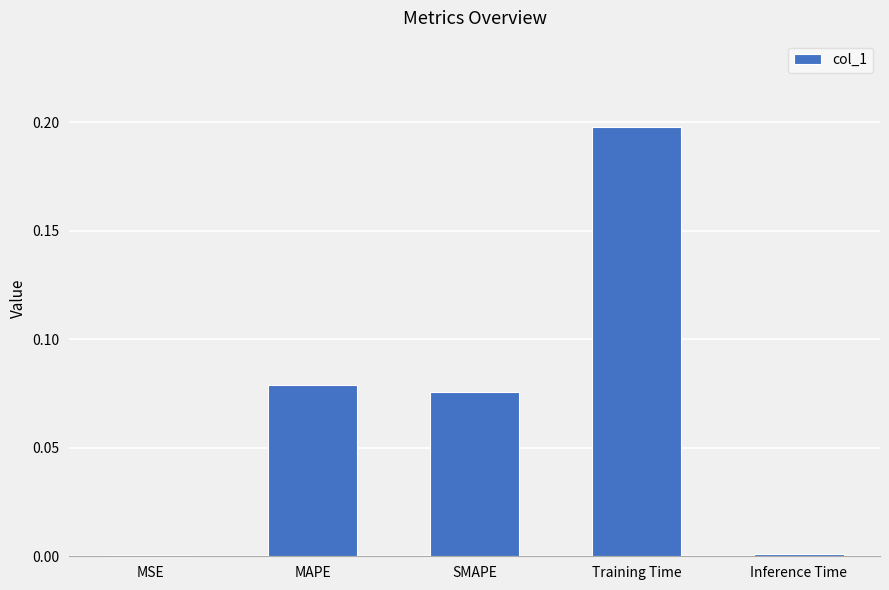

What is the sum of all values?

0.4